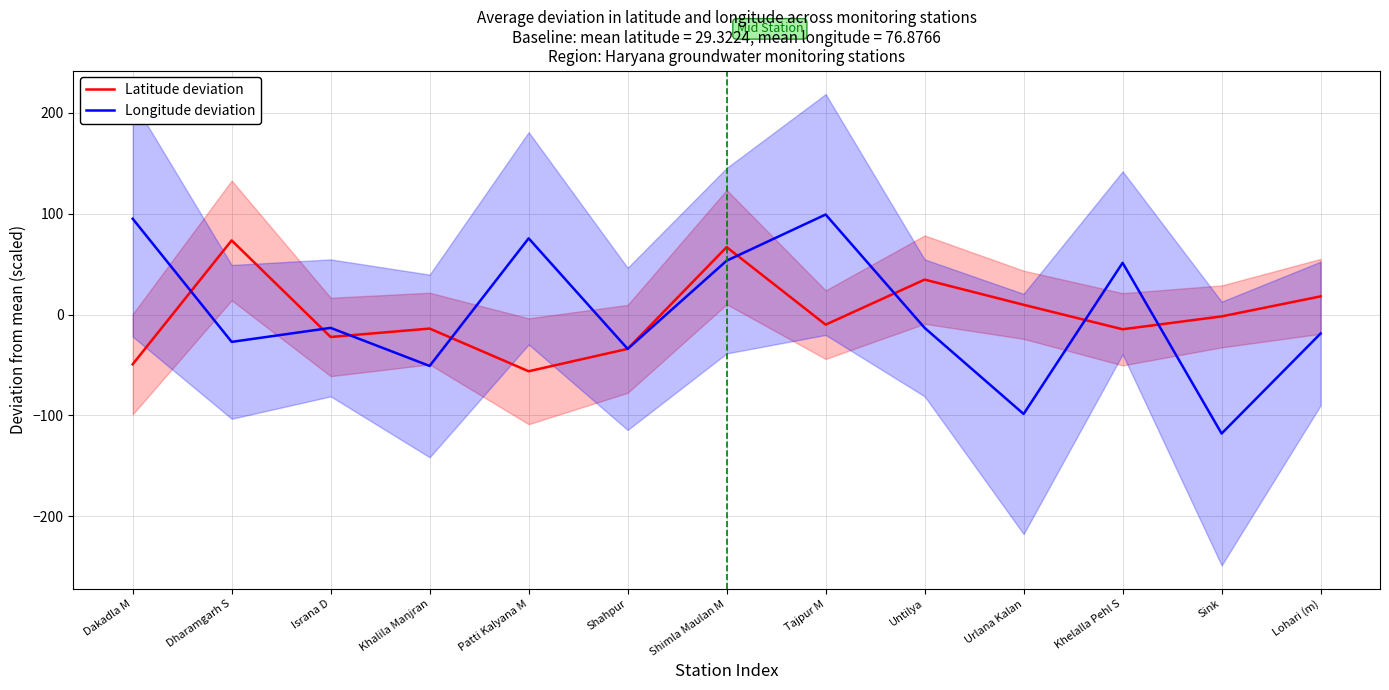

Where is the first local maximum for Longitude deviation?

Israna D